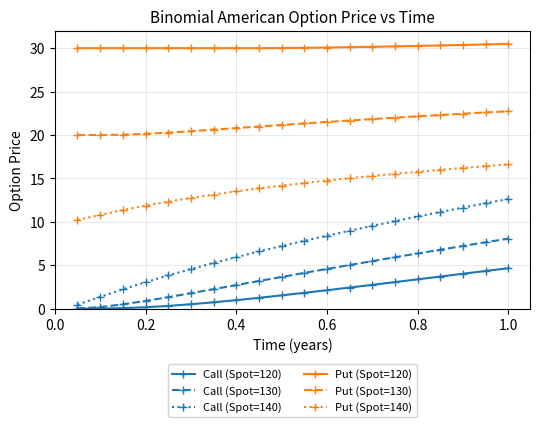

Which series has the largest total across all categories?

Put (Spot=120)